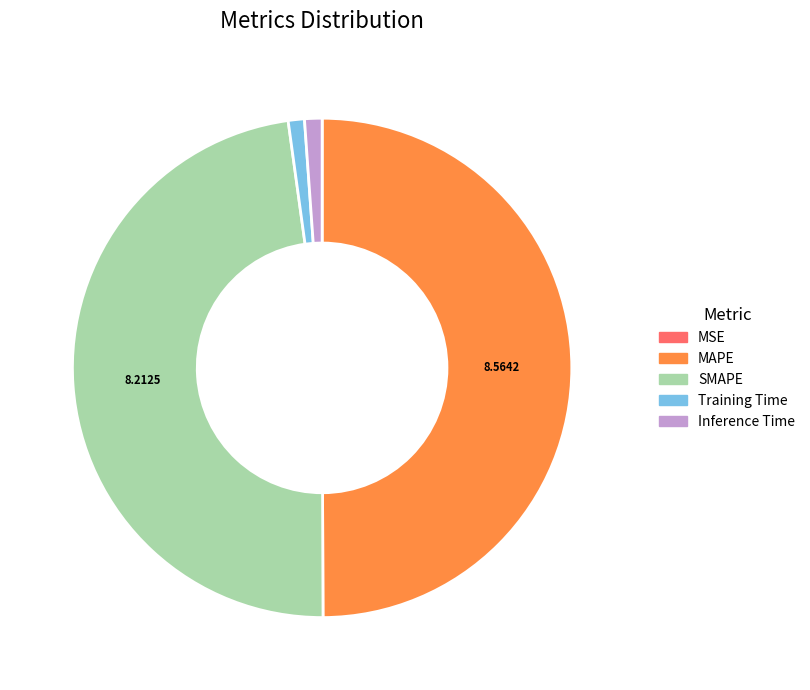

Approximately how many times larger is the value at MAPE compared to SMAPE?

1.0